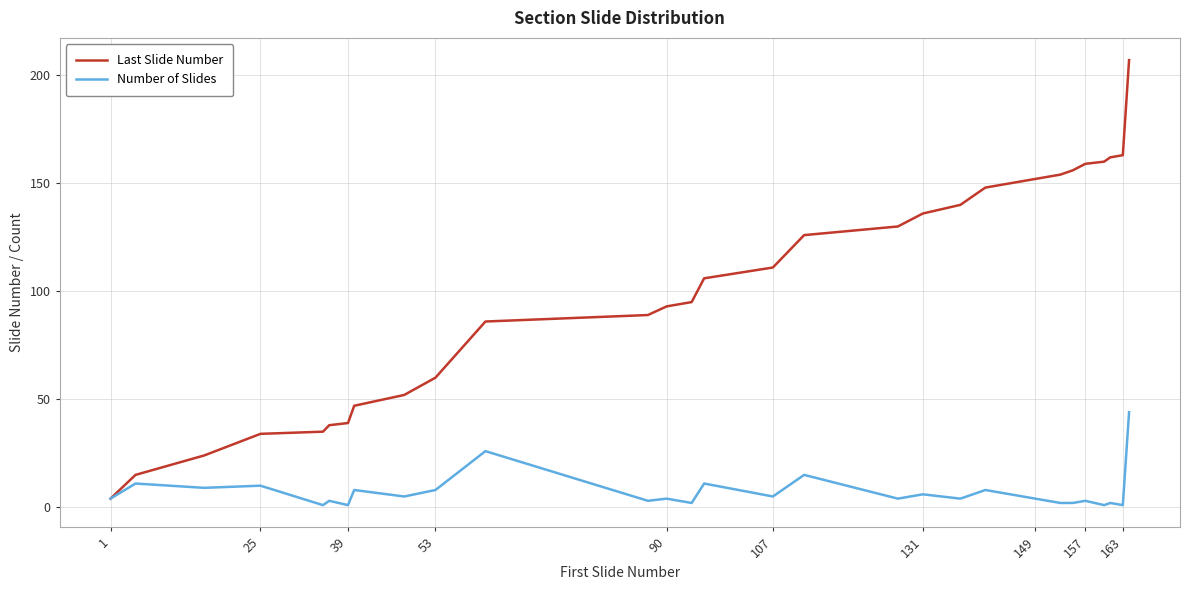

What is the maximum value shown in the chart?

207